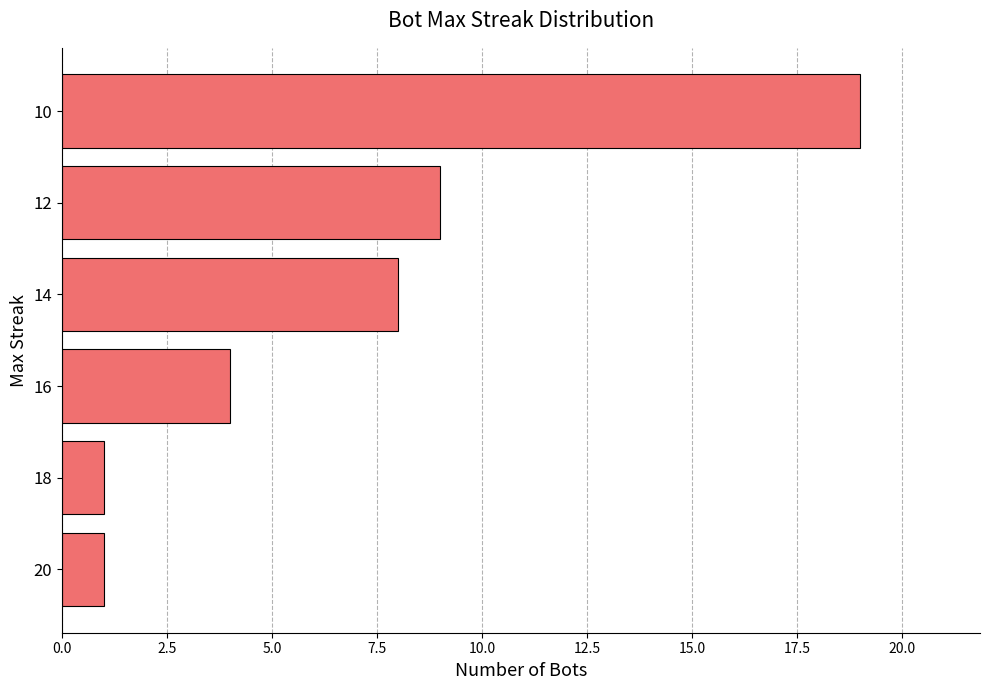

What is the change in value from 16 to 14?

+4